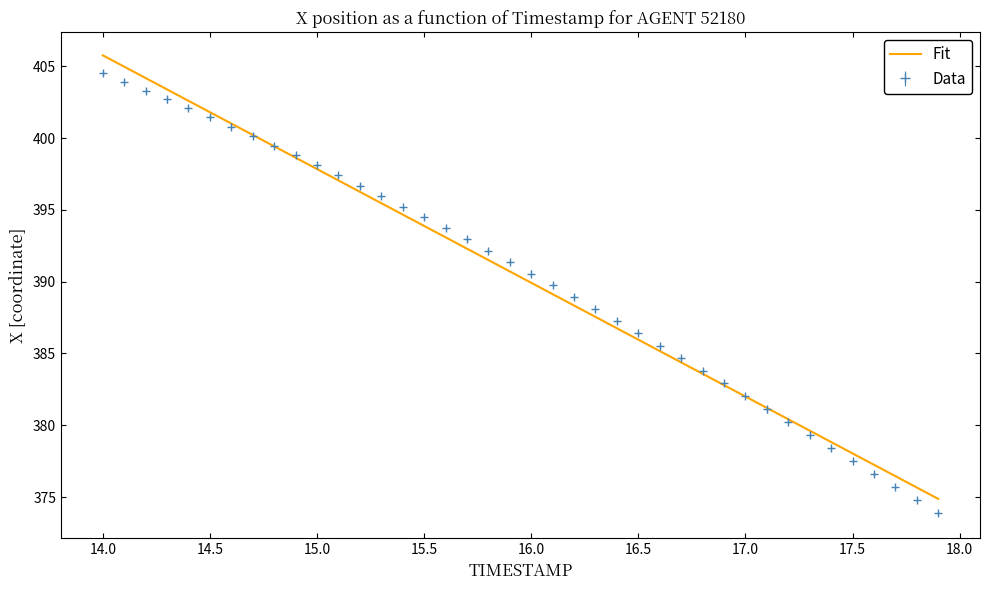

Which series has the largest range (max minus min)?

Fit